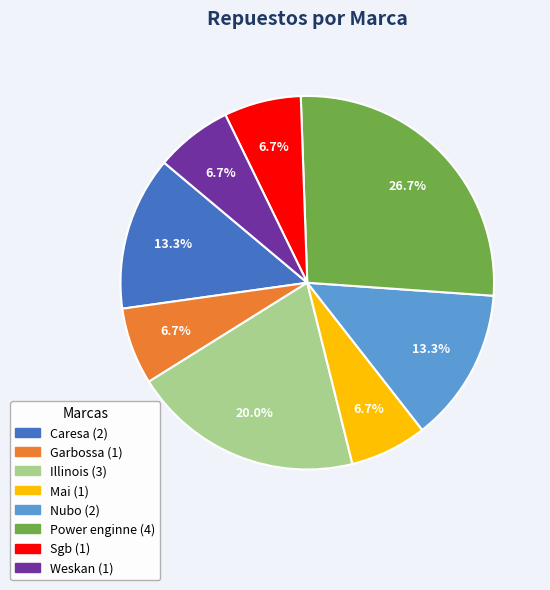

How many segments does this pie chart have?

8